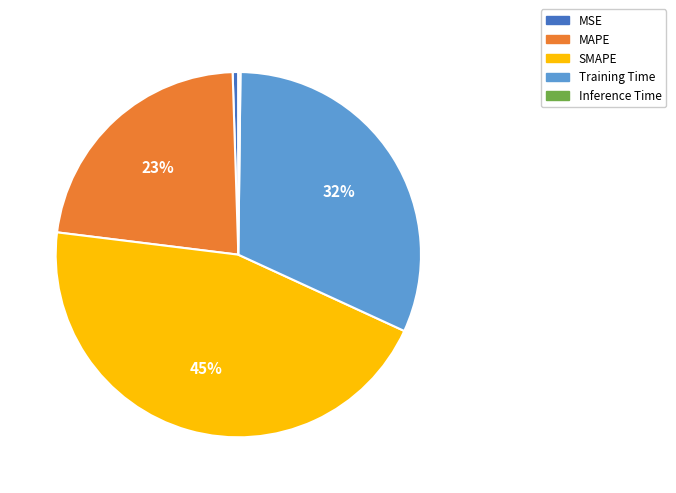

What is the largest slice in the pie chart?

SMAPE